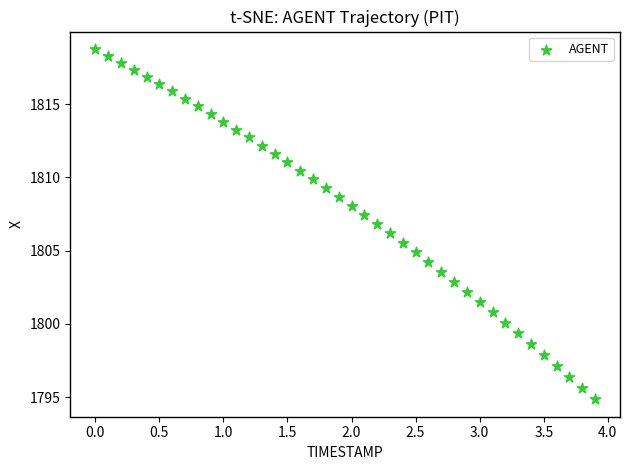

What is the range of X values (max minus min)?

3.9